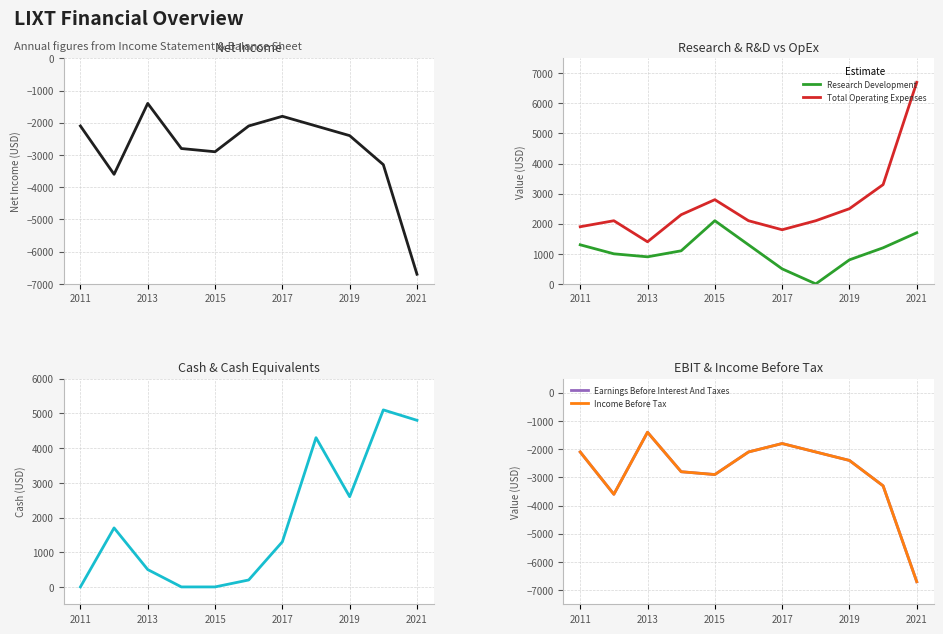

What is the value of the Research Development point at the 2nd from the left?

1000